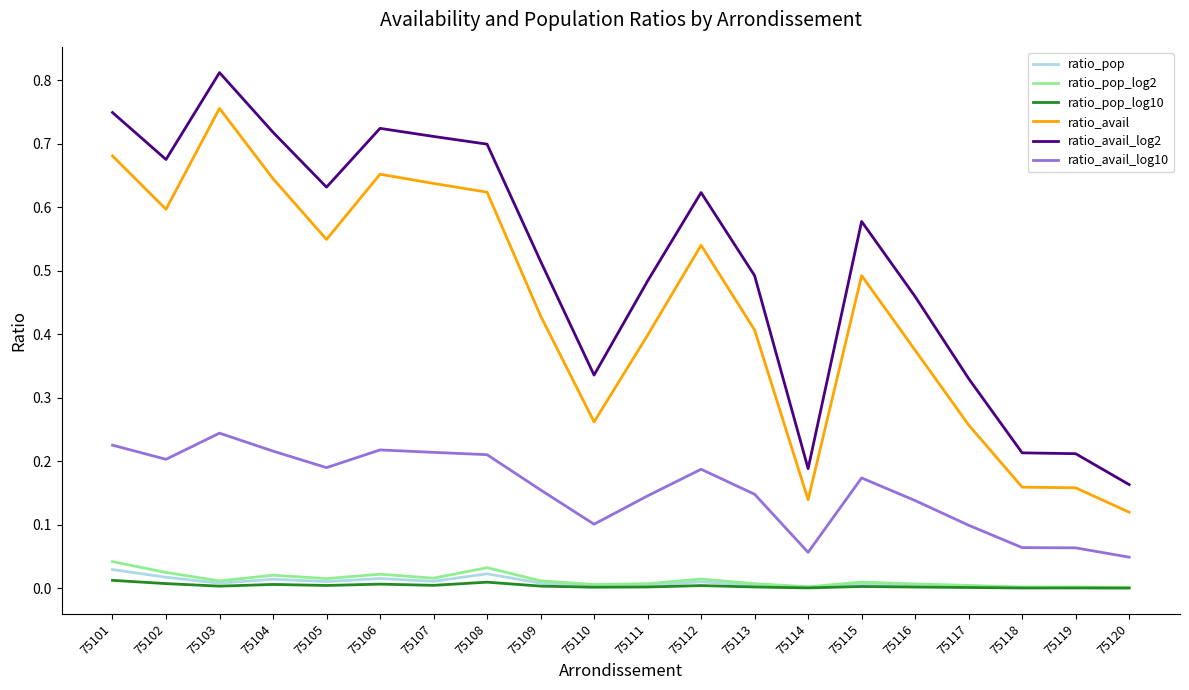

Is the value of ratio_pop_log10 at 75110 greater than the value of ratio_avail_log10 at 75104?

No